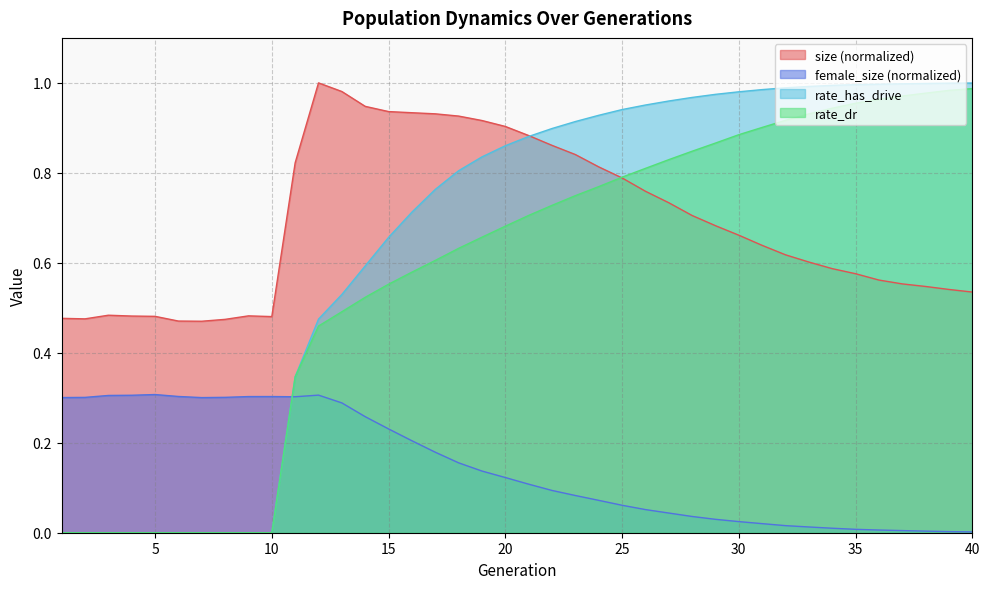

What are all the series names shown in the legend?

size (normalized), female_size (normalized), rate_has_drive, rate_dr